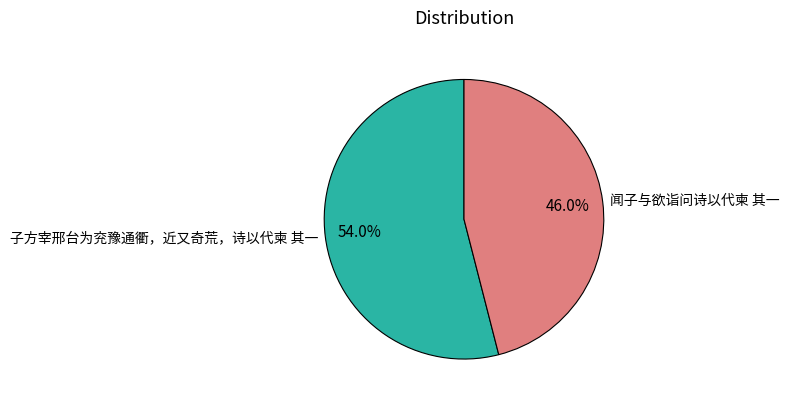

How many slices are in this pie chart?

2